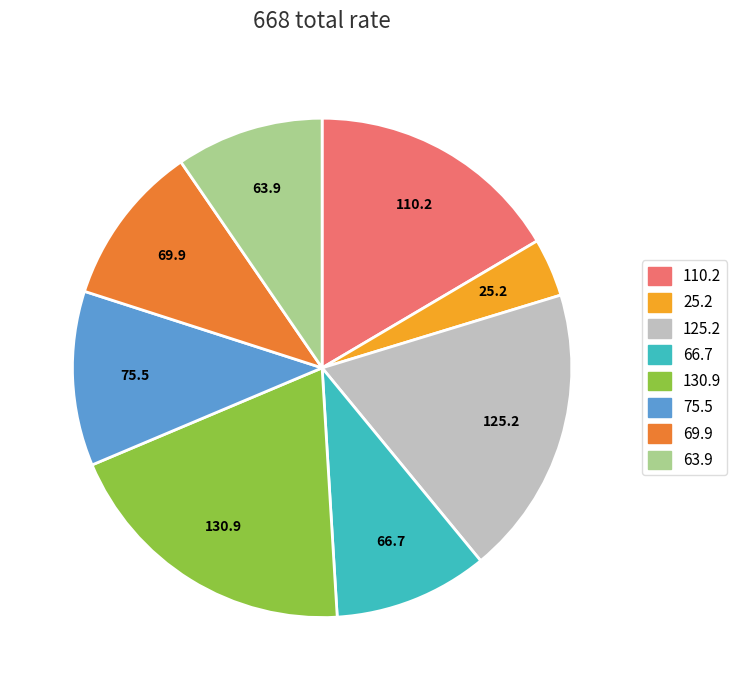

Is there a majority slice in this chart?

No